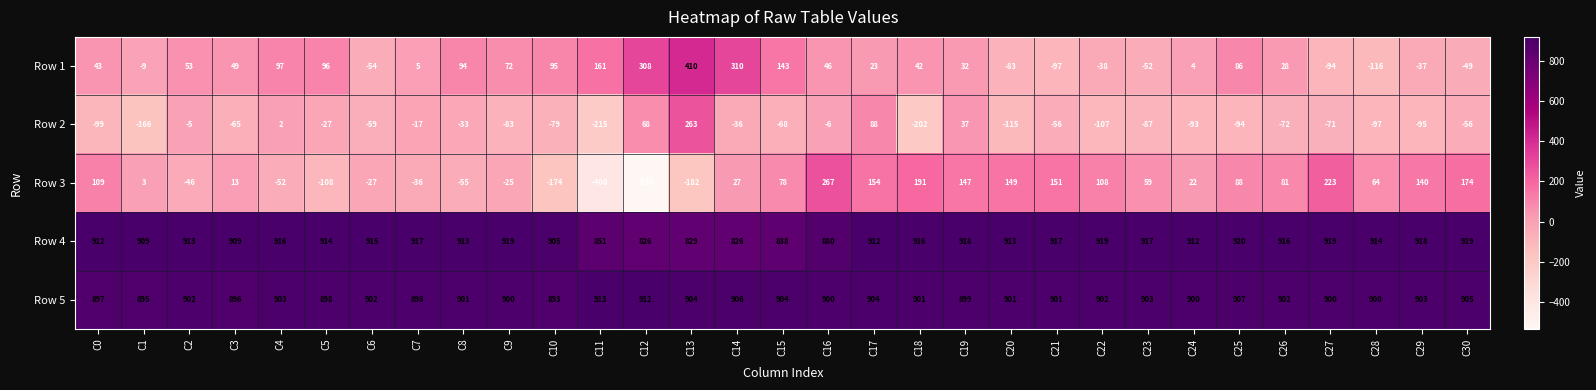

What is the difference between the maximum and minimum values in the Row 3 series?

802